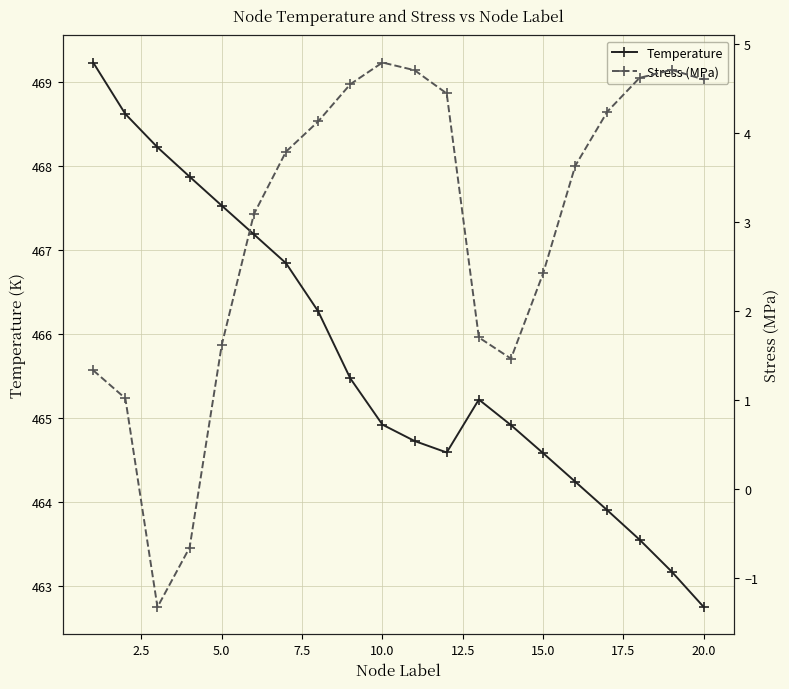

How many interior local valleys does the Temperature series have?

1